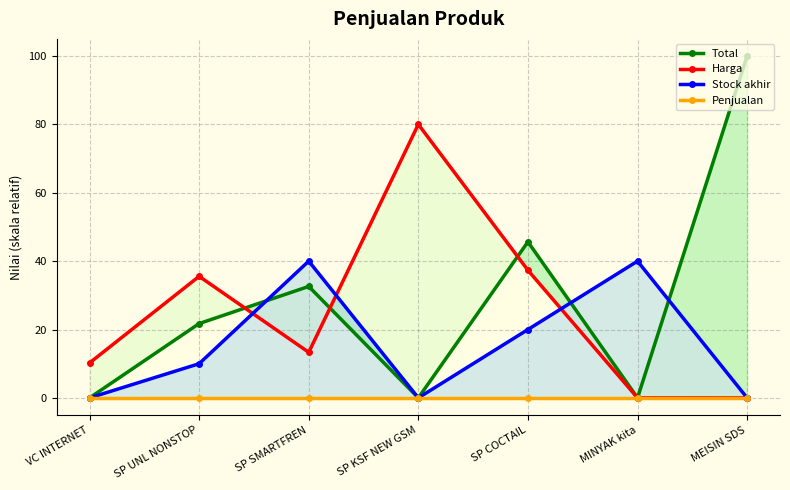

What is the sum of the Harga values at SP KSF NEW GSM and MINYAK kita?

80.0